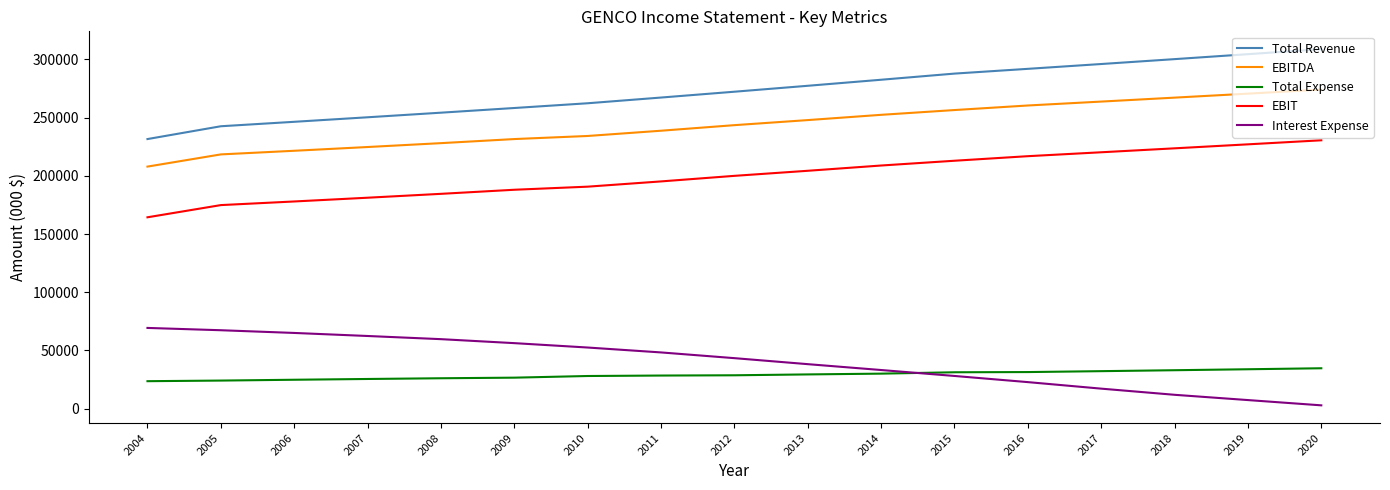

True or false: Total Expense and EBITDA cross at least once.

False